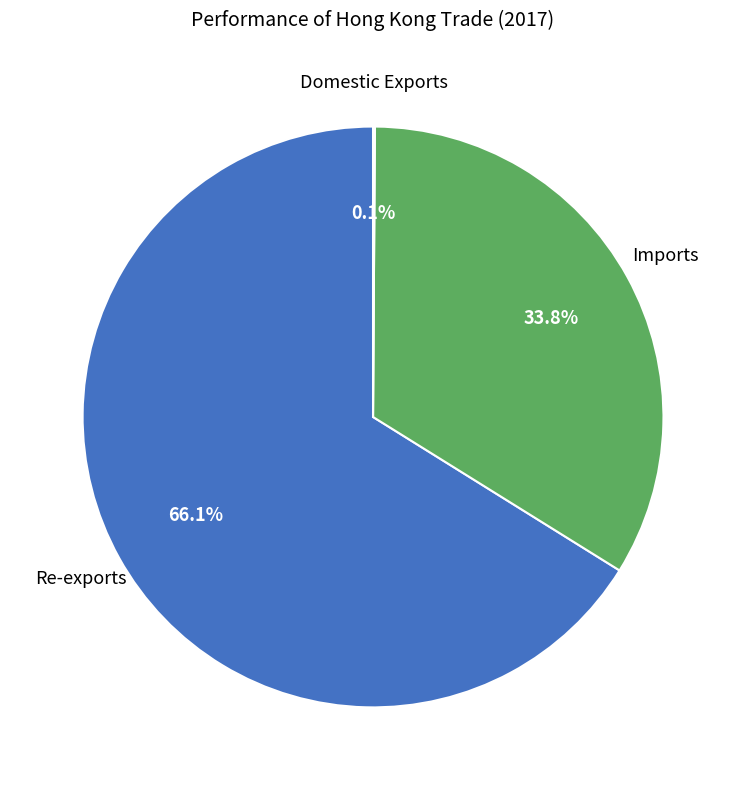

To the nearest percent, what is the difference between the largest and smallest slice percentages?

66%